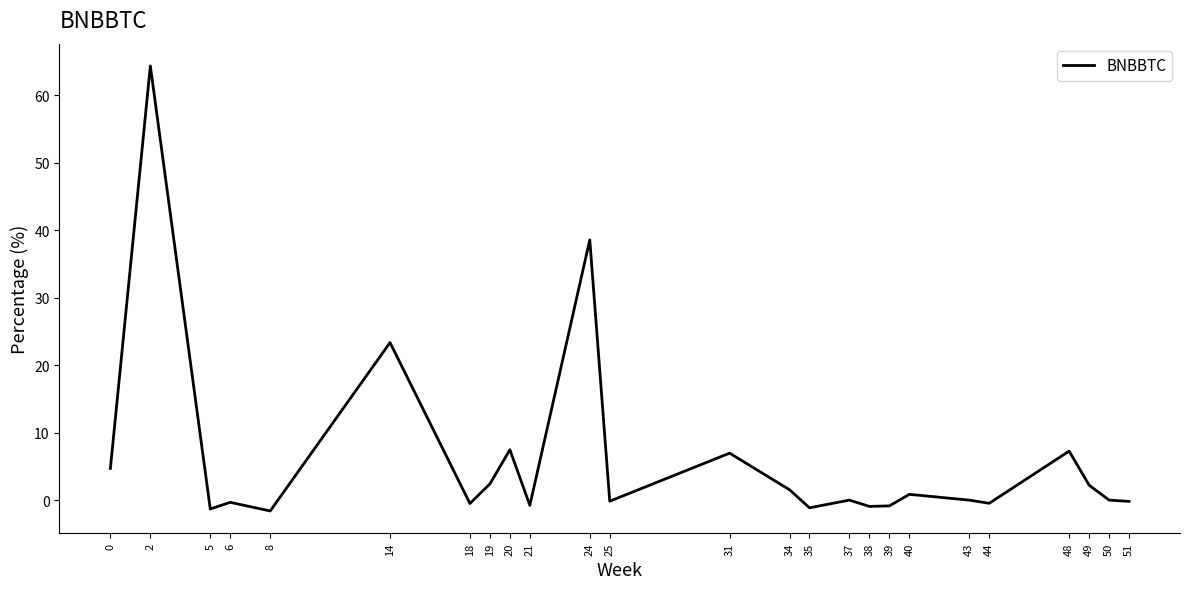

Approximately how many times larger is the value at 20 compared to 19?

3.1